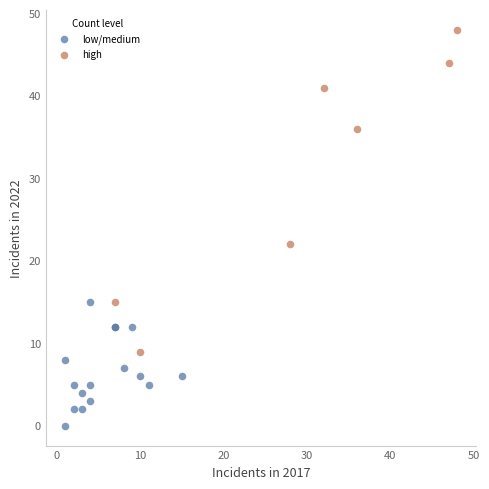

Which series reaches the maximum Y coordinate?

high